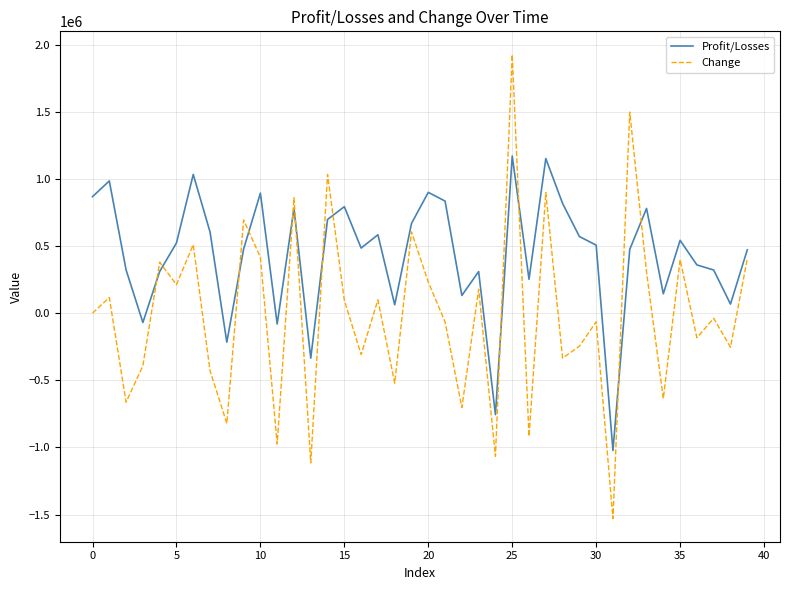

What is the minimum value shown in the chart?

-1529236